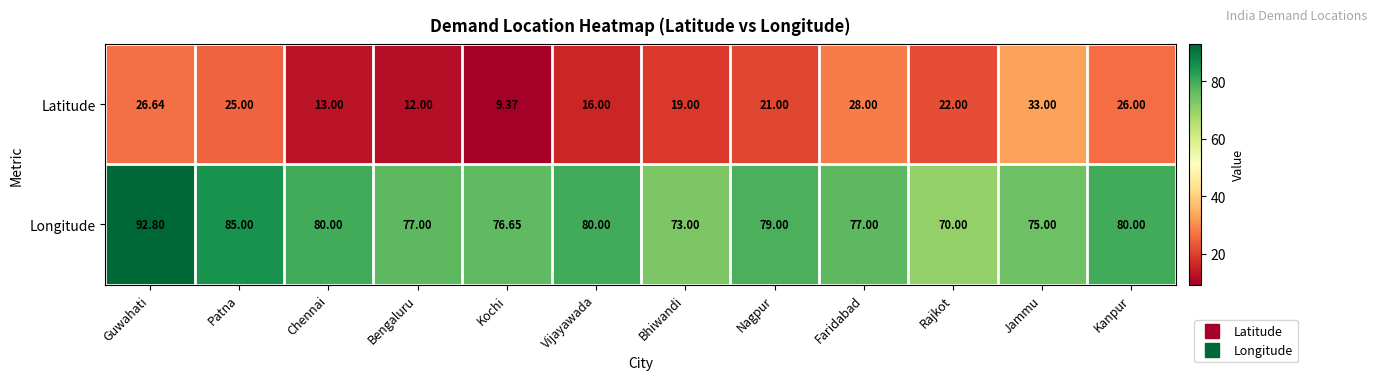

At which category is the sum across all series the highest?

Guwahati